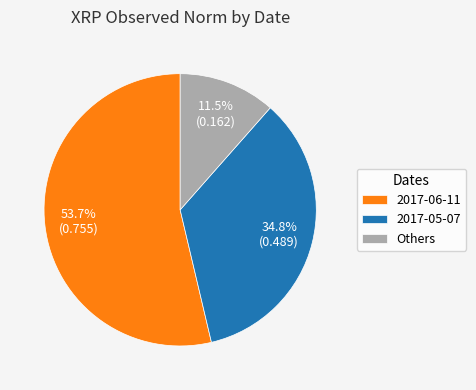

Which category has the biggest portion of the pie?

2017-06-11